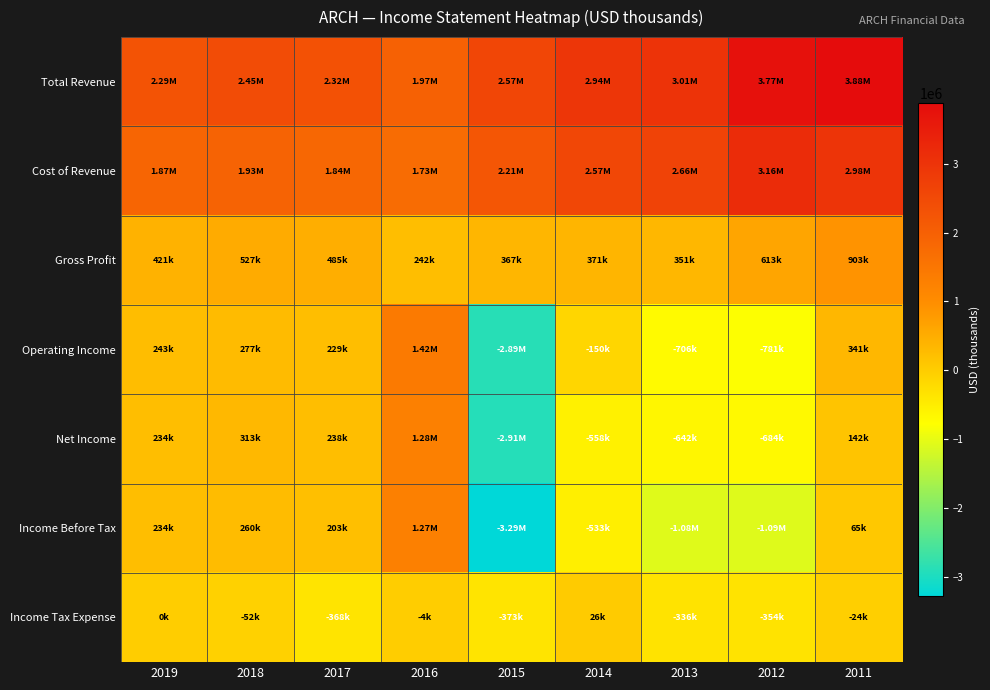

Which series has the largest range (max minus min)?

Income Before Tax